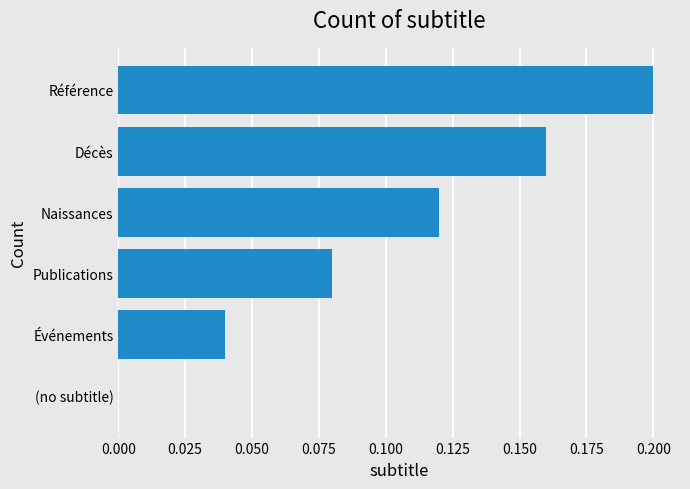

True or false: the data shows 0.0 at (no subtitle).

True